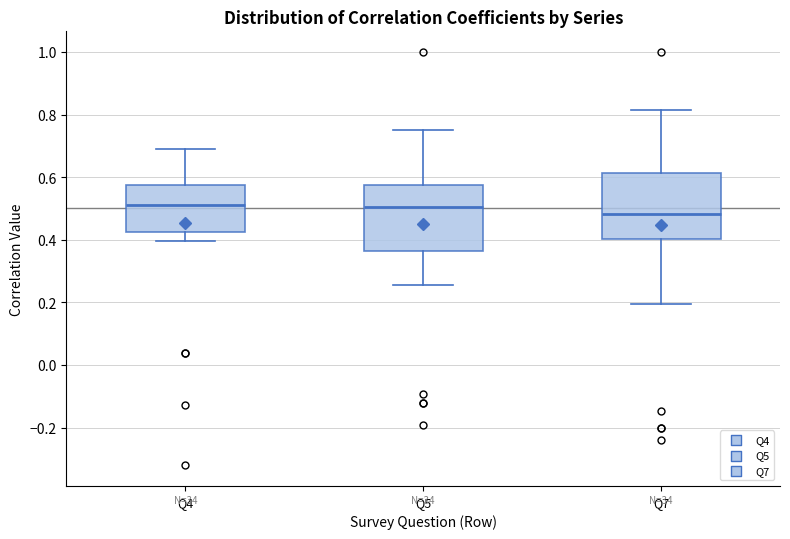

Where does the upper whisker of the box for Q5 end on the y-axis? The values are not printed on the chart, so give them approximately, as read against the axis.

0.76